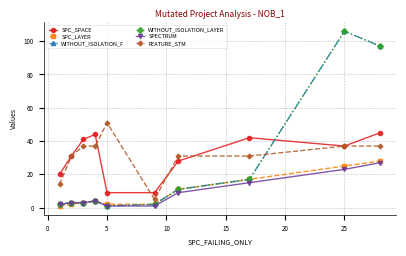

What is the average value of the SPECTRUM series?

9